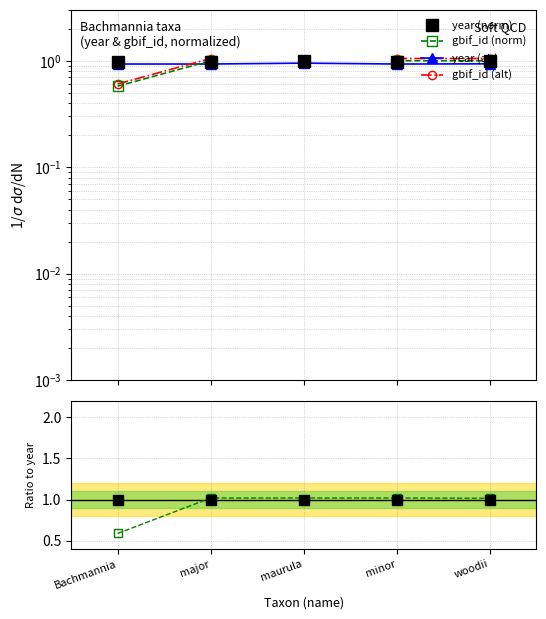

Reading left to right, list all the values displayed in this chart.

Bachmannia=1.0	major=1.0	maurula=1.0	minor=1.0	woodii=1.0